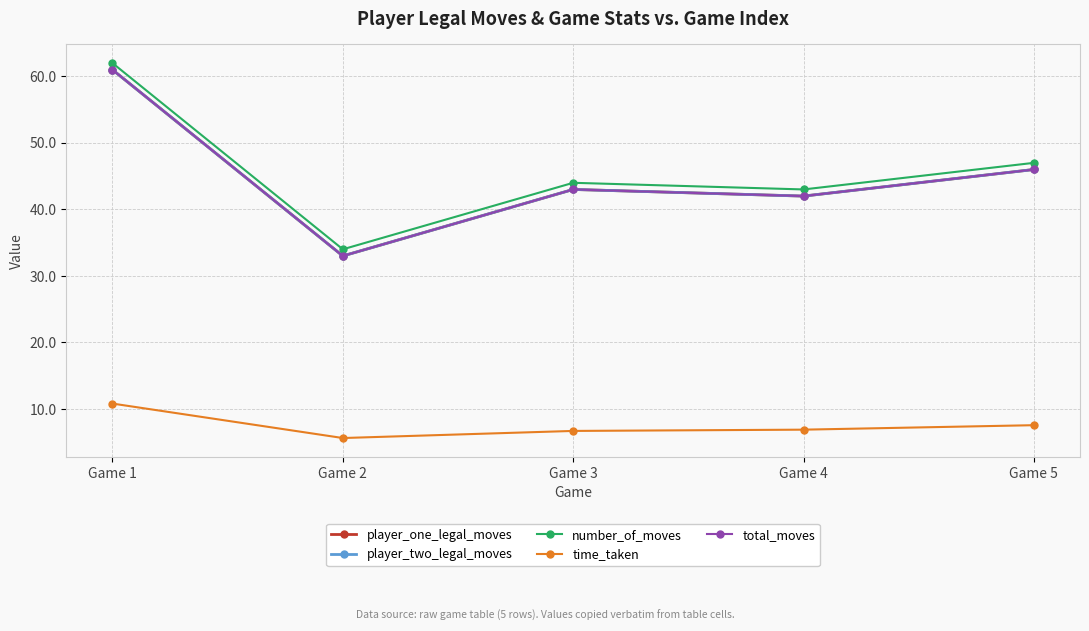

List the series in order of their peak value, highest first.

number_of_moves, player_one_legal_moves, player_two_legal_moves, total_moves, time_taken